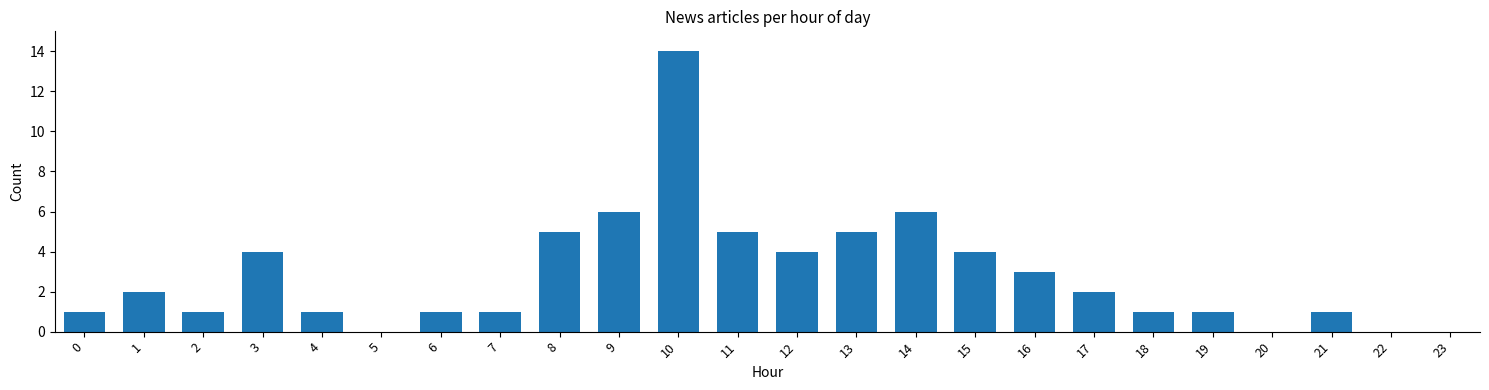

Reading right to left, extract all data points from this chart.

23=0	22=0	21=1	20=0	19=1	18=1	17=2	16=3	15=4	14=6	13=5	12=4	11=5	10=14	9=6	8=5	7=1	6=1	5=0	4=1	3=4	2=1	1=2	0=1